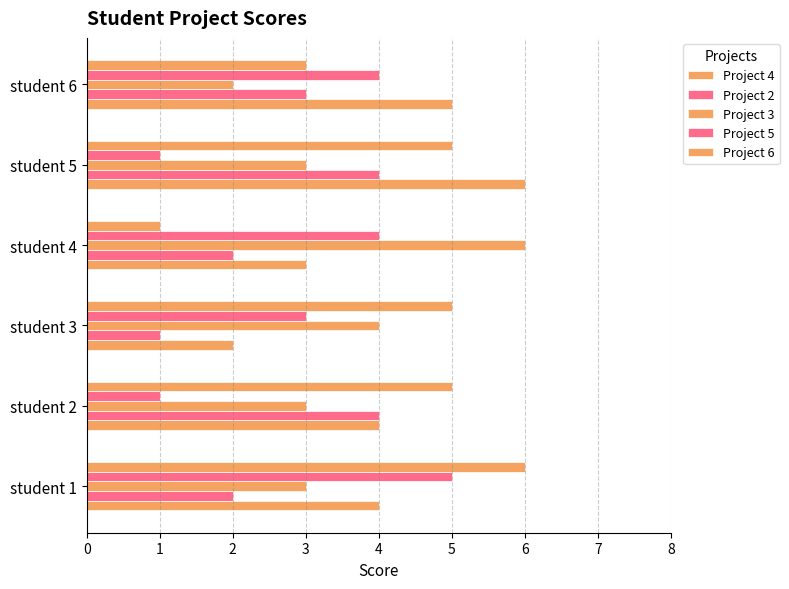

How many data points in Project 2 are less than 3?

3